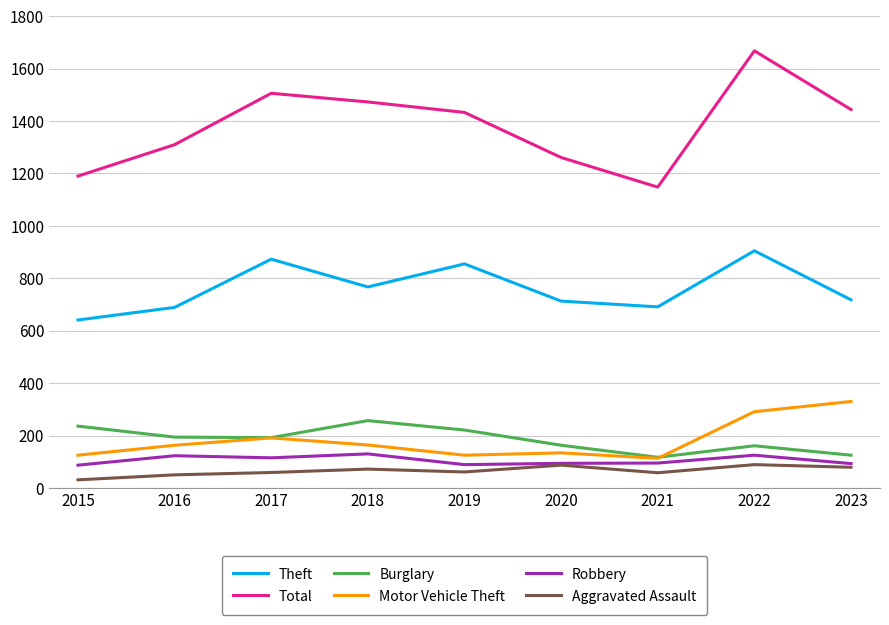

At which label does Motor Vehicle Theft reach its peak?

2023